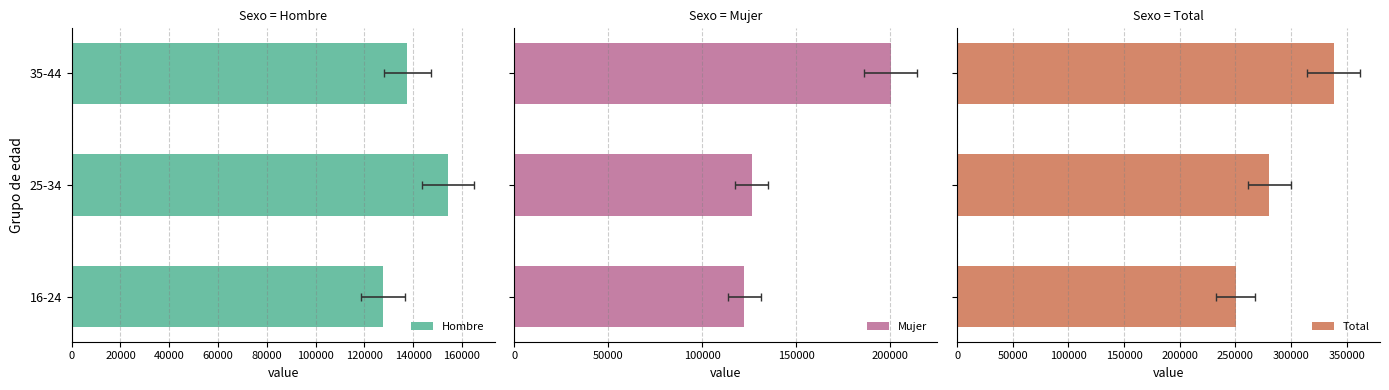

What is the maximum value for Mujer?

200472